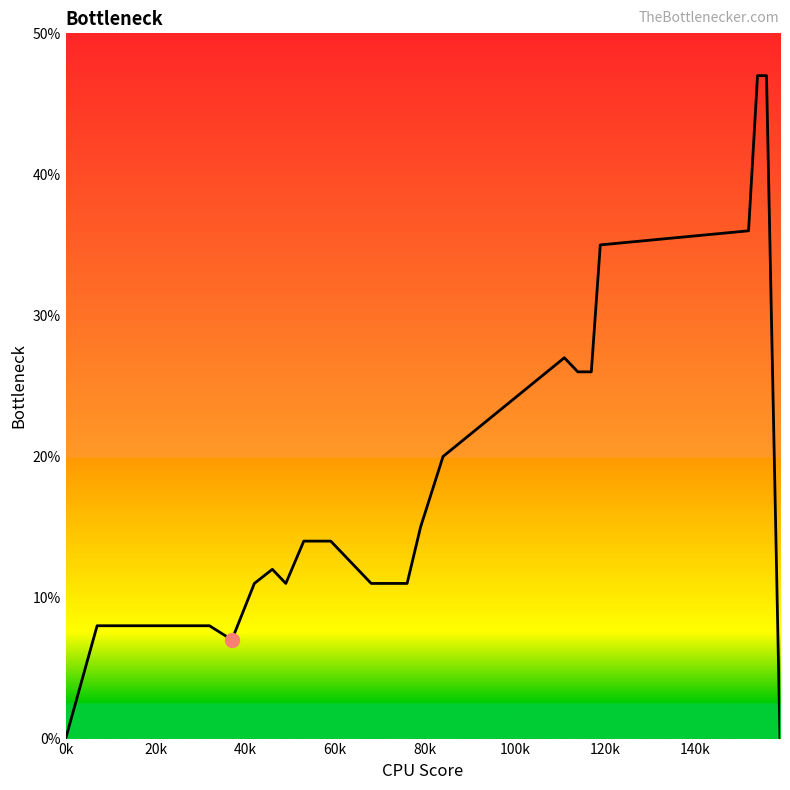

What is the average value?

0.2